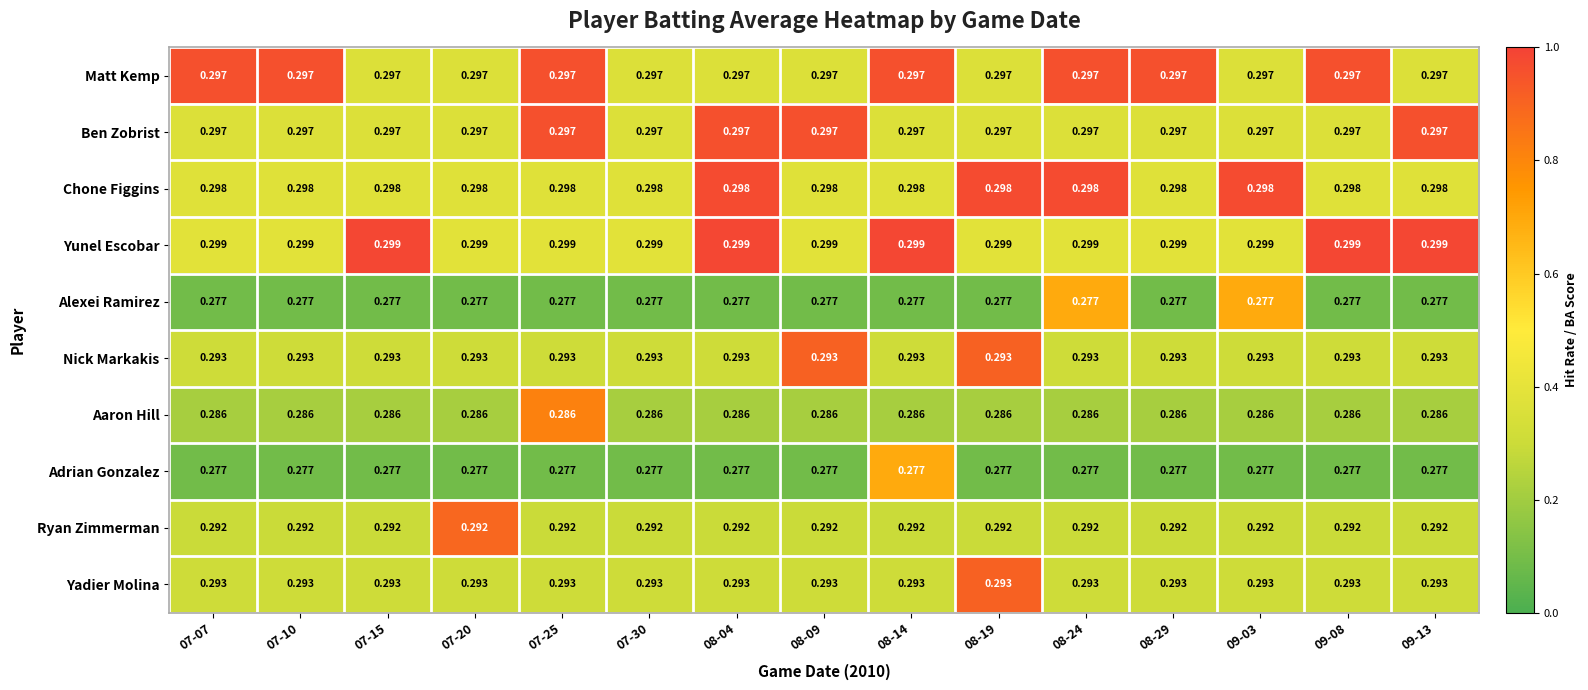

Which series has the largest total across all categories?

Yunel Escobar